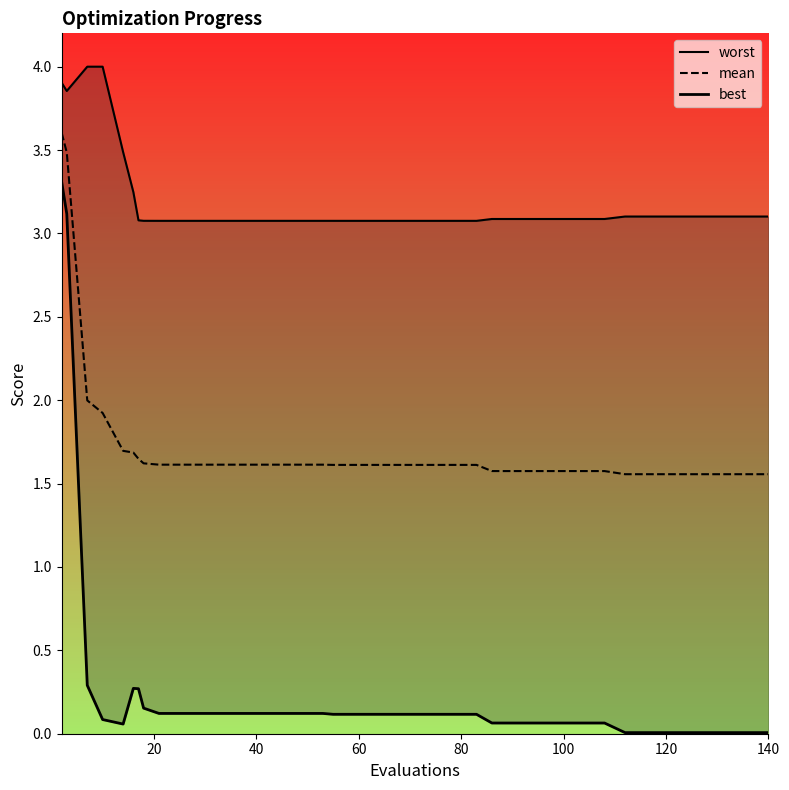

What is the maximum value for mean?

3.6